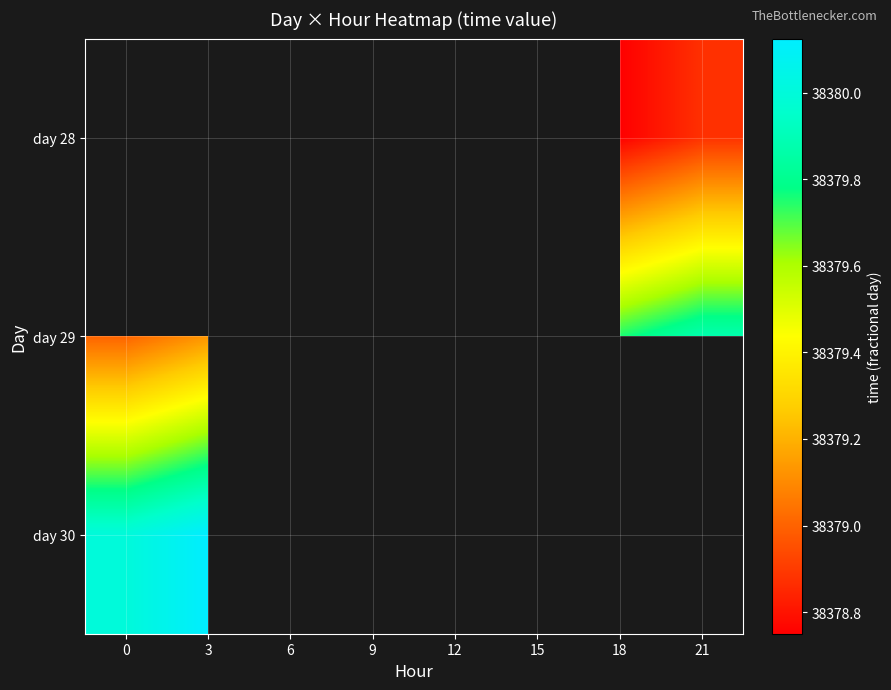

List the labels in order of day 29 value, smallest first.

0, 3, 6, 9, 12, 15, 18, 21